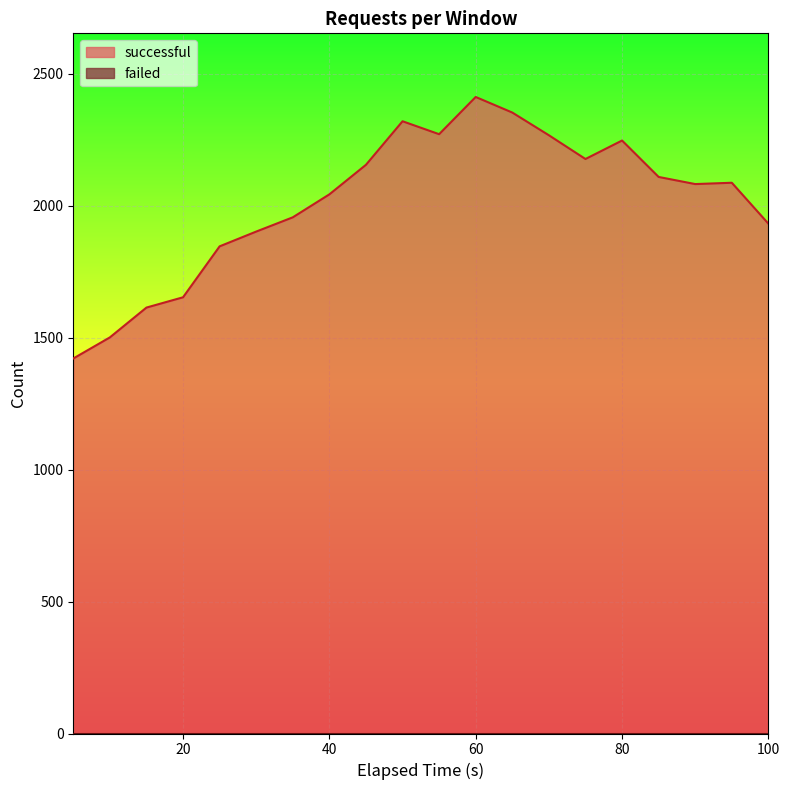

What is the lowest value of the successful series?

1421